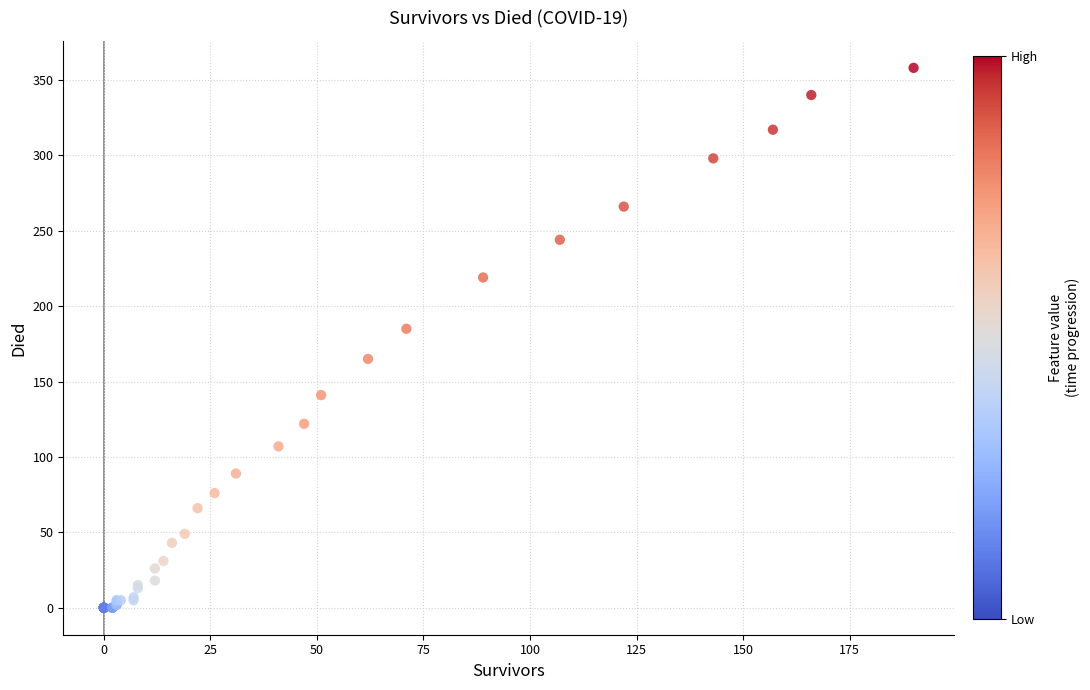

What Y value in the scatter plot is closest to 179?

185